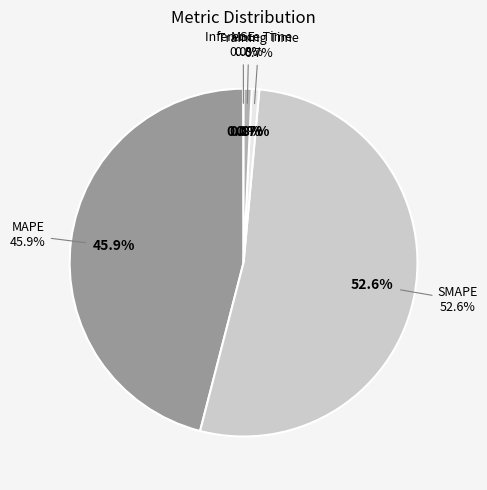

Which slice represents more than half of the pie?

SMAPE